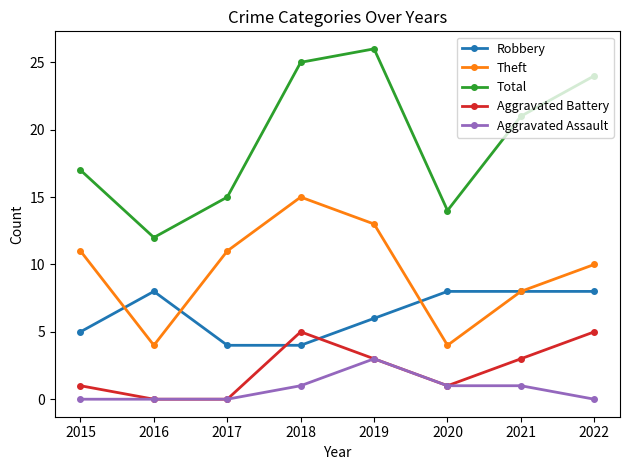

What is the difference between the Aggravated Battery values at 2016 and 2021?

3